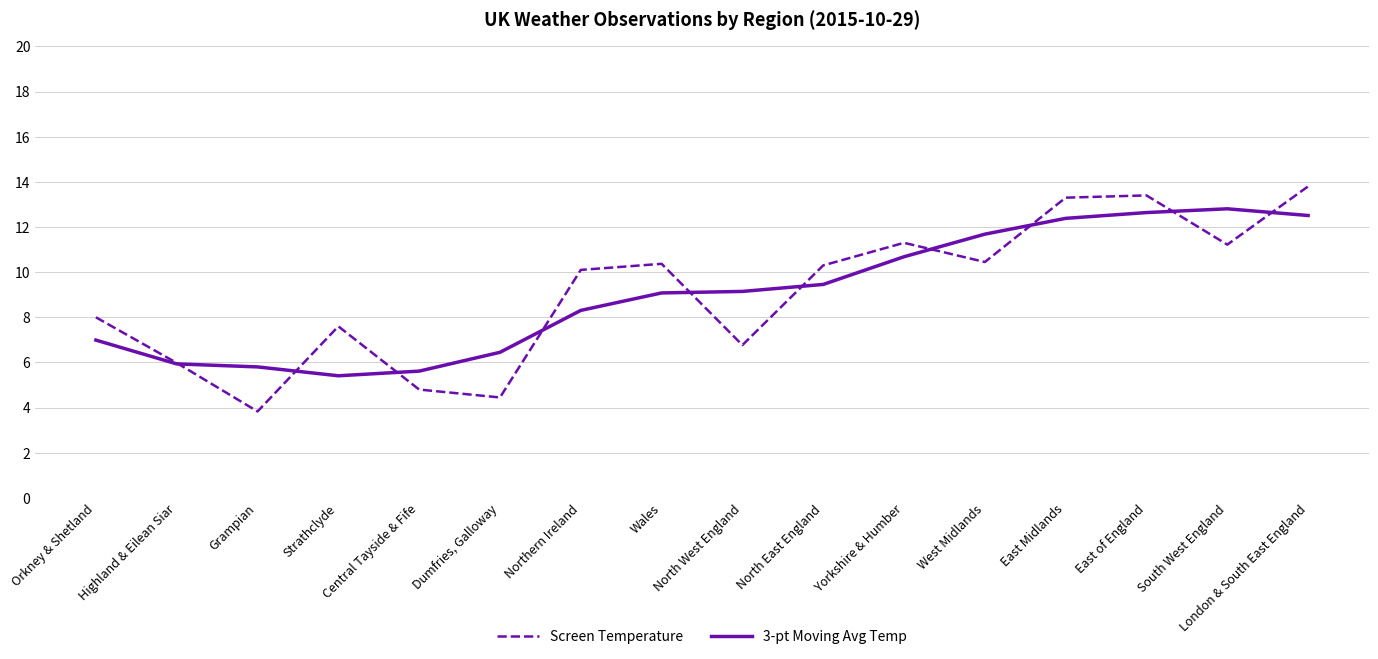

Which series has the widest spread of values?

Screen Temperature